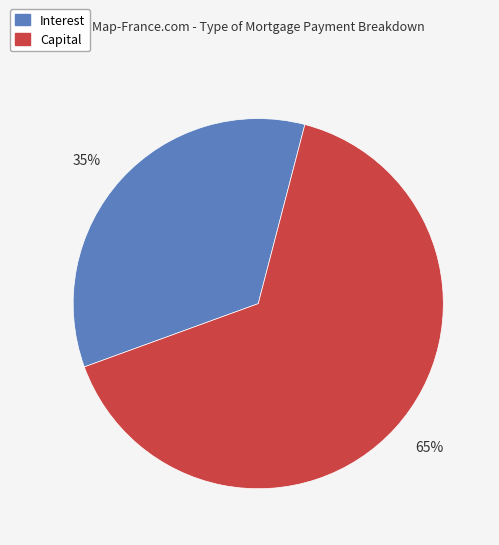

Do Interest and Capital together represent more than half of the pie?

Yes